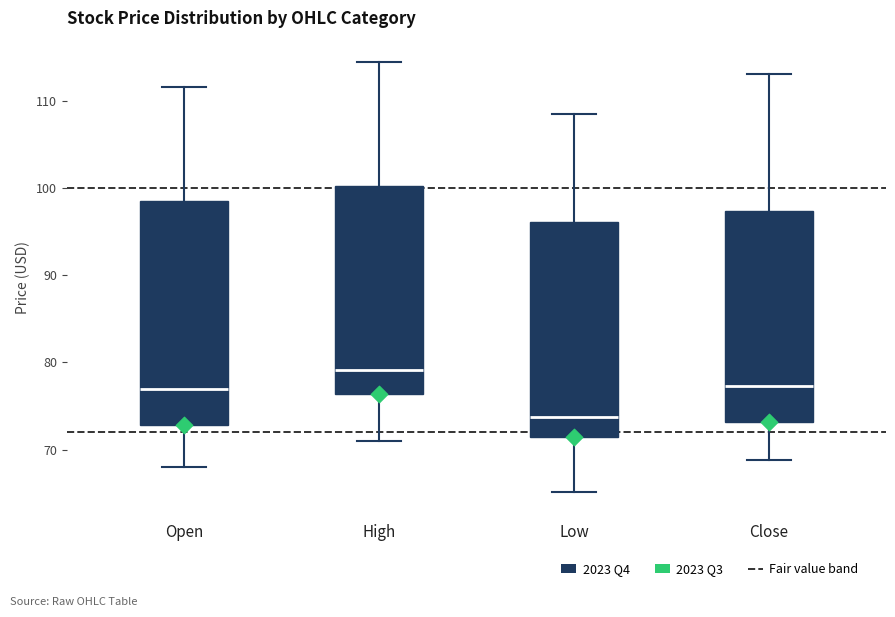

Reading left to right, transcribe this box plot: for each box, give where its median line is, the range the box spans, and where its two whiskers end, as read against the y-axis. The values are not printed on the chart, so give them approximately, as read against the axis.

Open: median 77, box 73 to 99, whiskers 68 to 112
High: median 79, box 76 to 100, whiskers 71 to 114
Low: median 74, box 71 to 96, whiskers 65 to 109
Close: median 77, box 73 to 97, whiskers 69 to 113